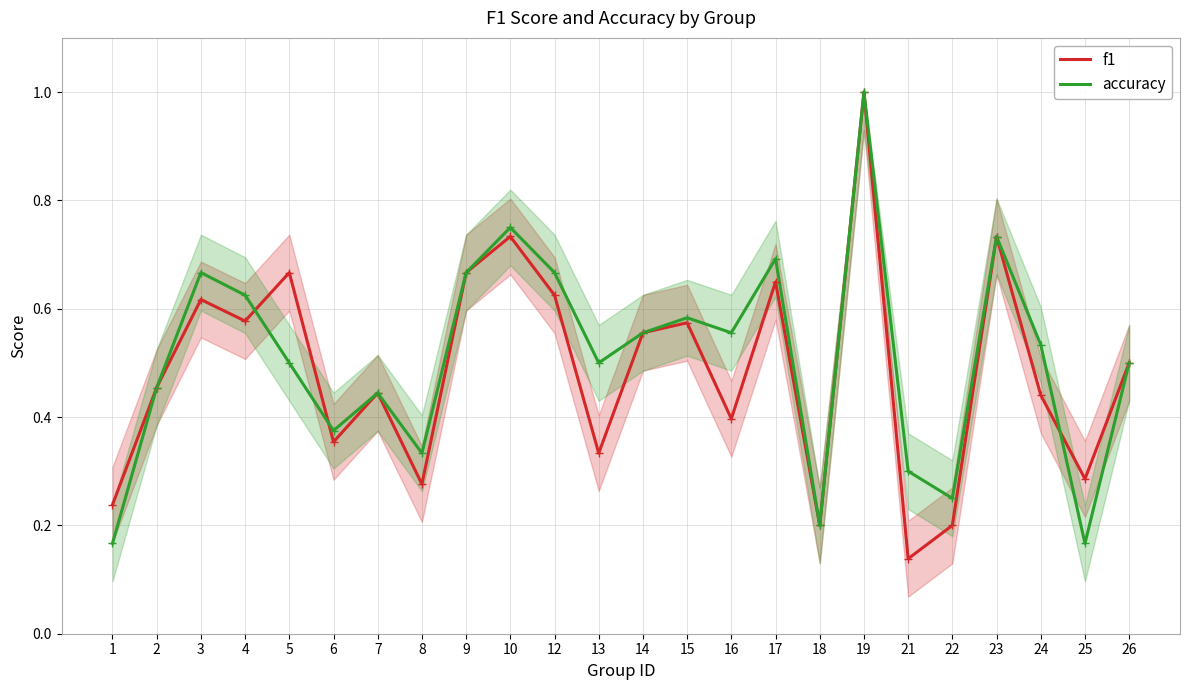

The value of f1 at 13 is 0.3. True or false?

True